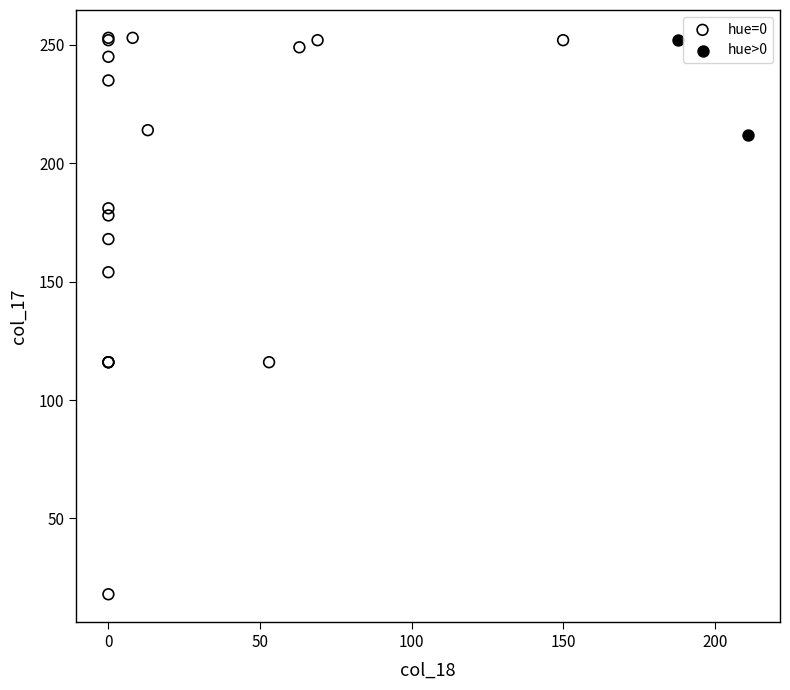

Which series has the largest Y range (max minus min)?

hue=0